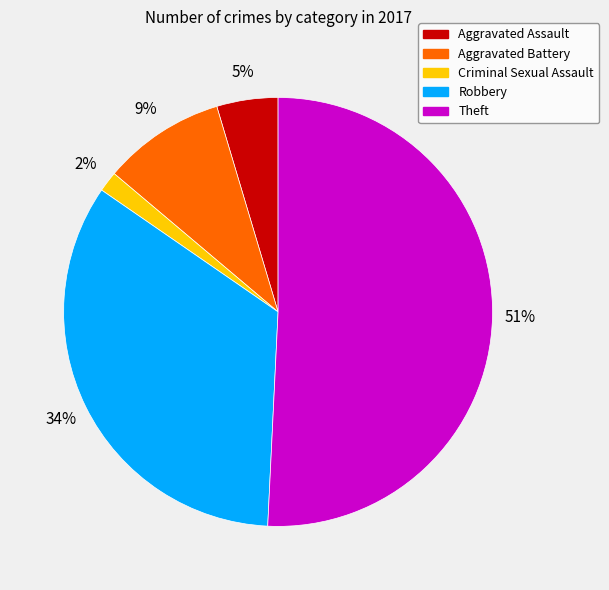

True or false: Theft accounts for 51% of the total.

True